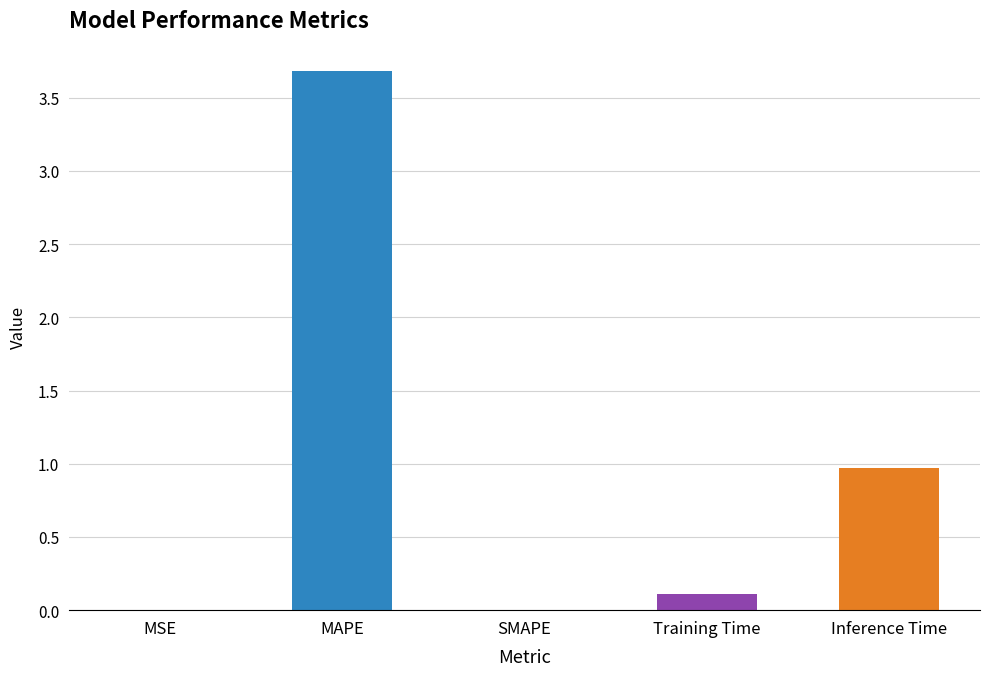

Count the number of categories in the chart.

5